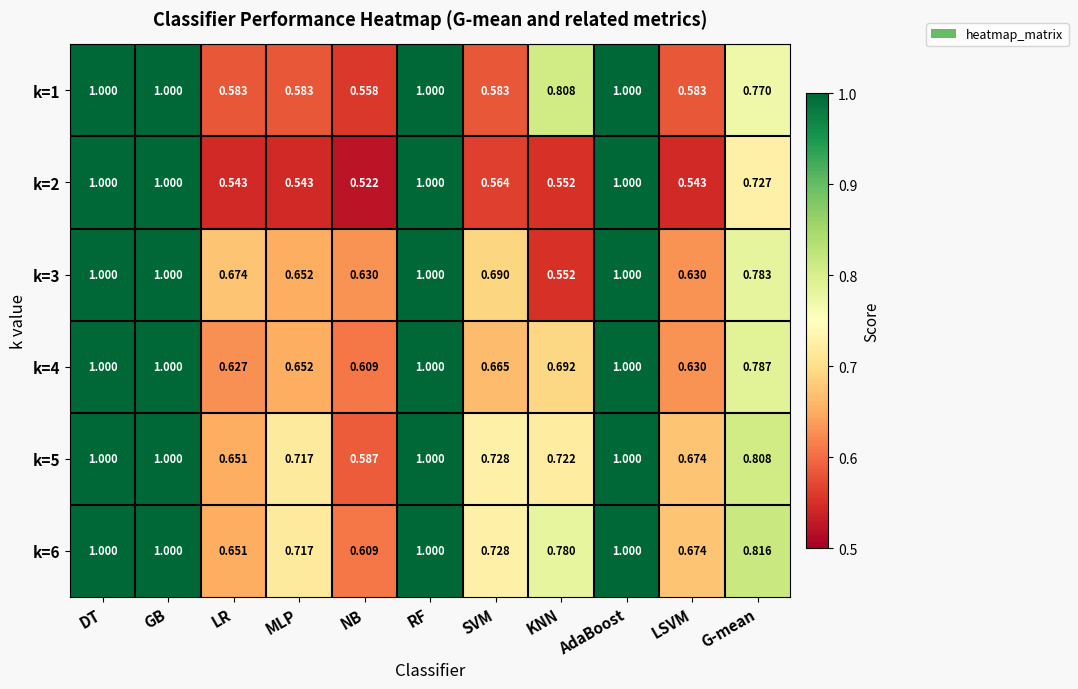

At which label does k=5 reach its minimum?

NB